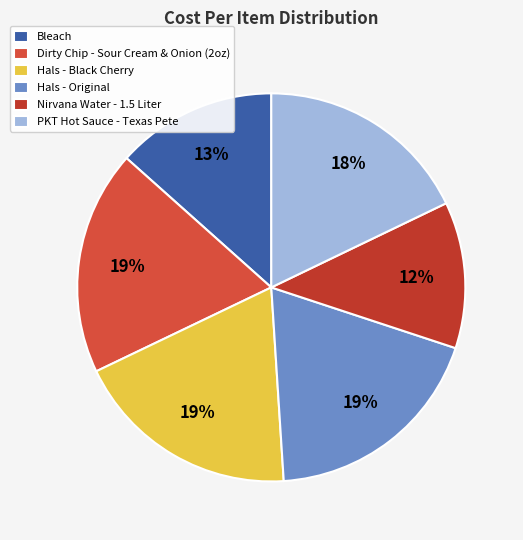

How much of the chart is everything except PKT Hot Sauce - Texas Pete?

82.1%